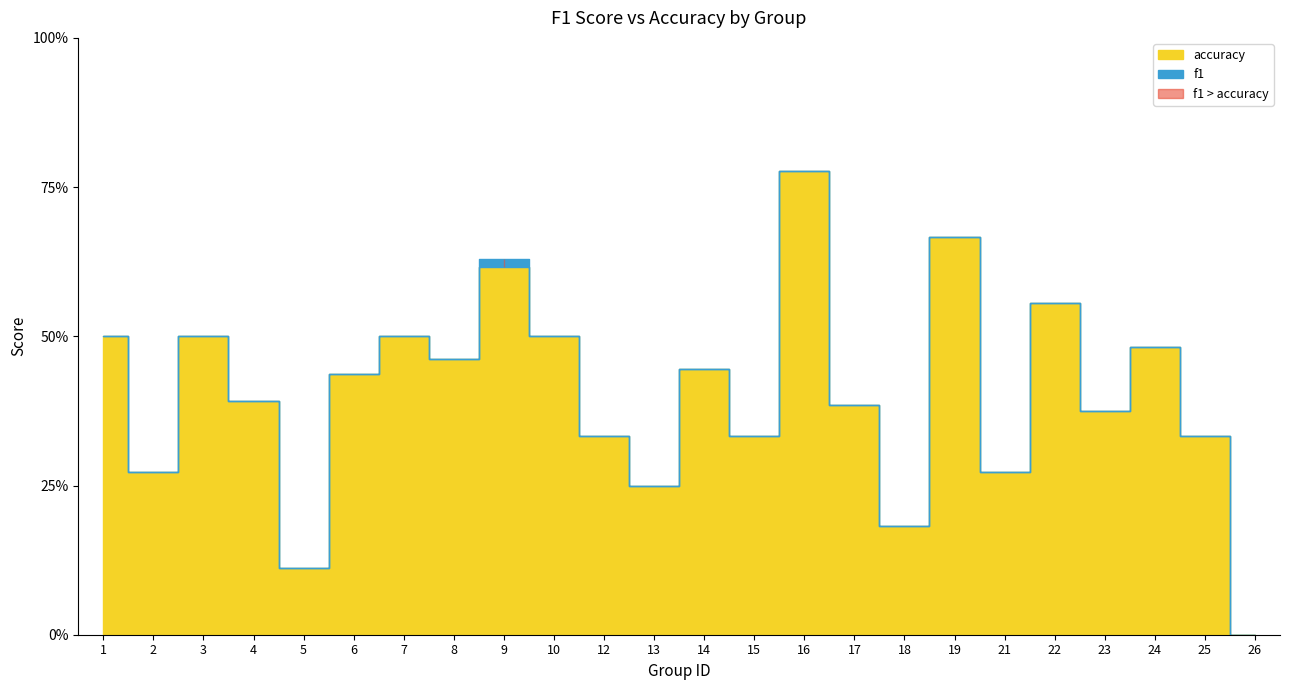

What is the value of the accuracy point at the 11th from the left?

0.3